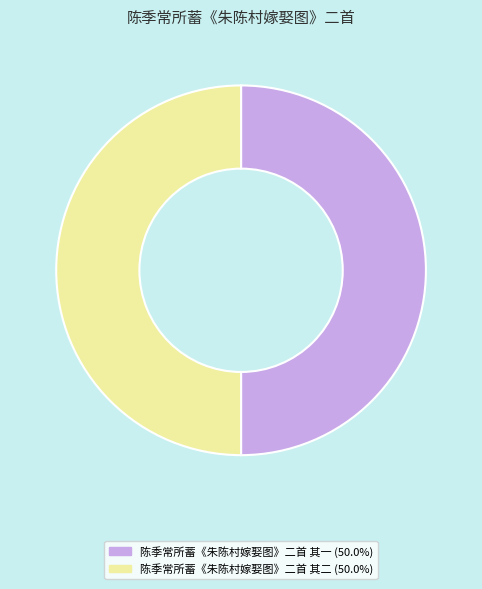

The 陈季常所蓄《朱陈村嫁娶图》二首 其二 slice represents 42% of the pie. True or false?

False